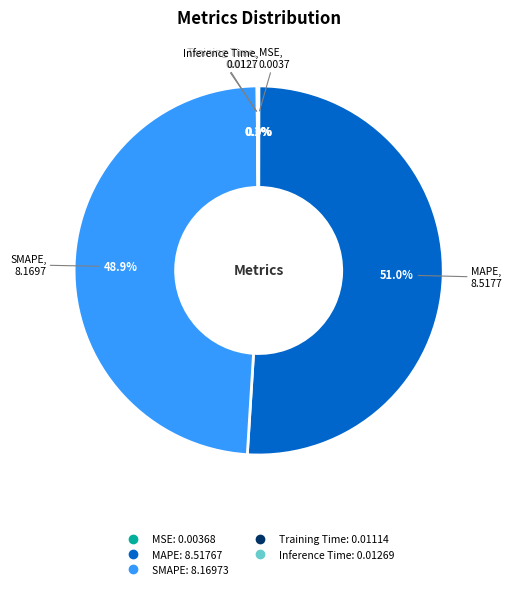

What is the majority slice?

MAPE